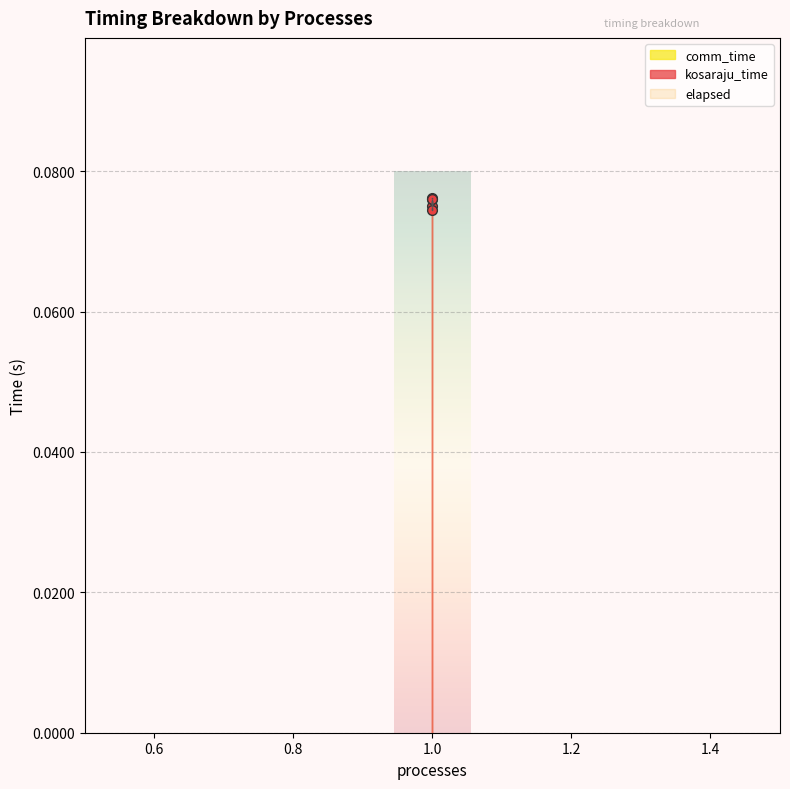

What is the value of the kosaraju_time point at the 5th from the left?

0.1